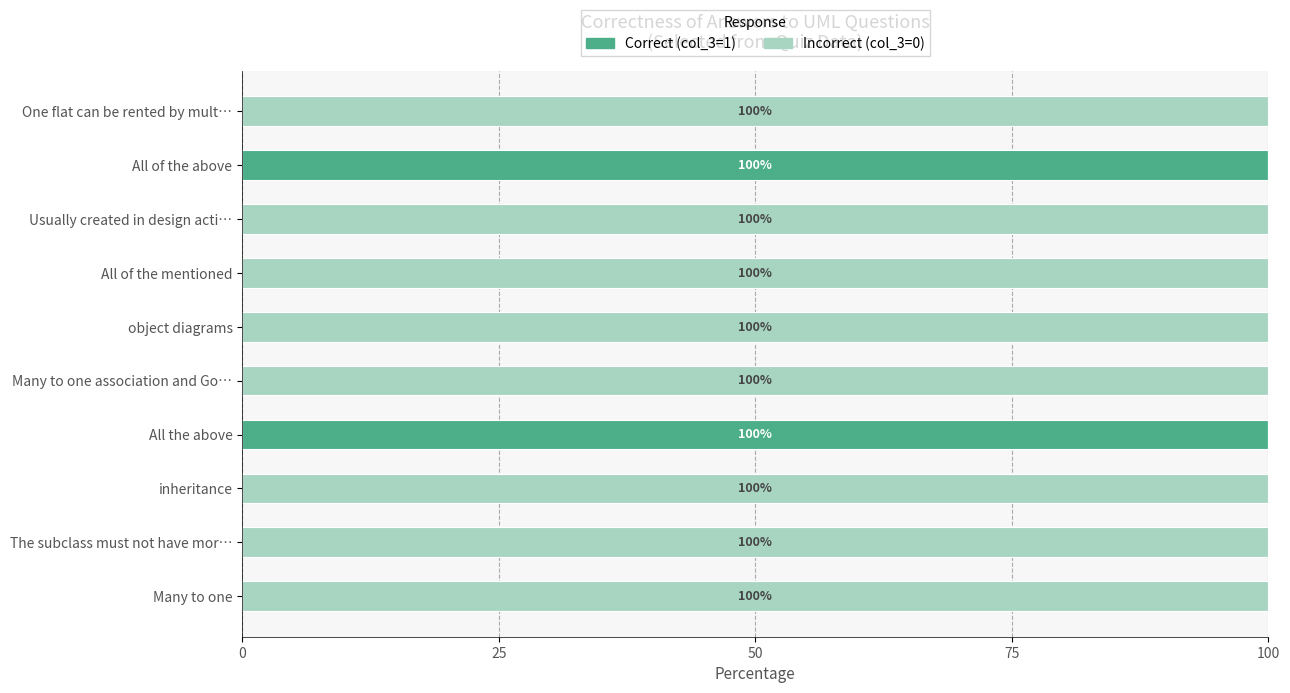

What are all the series names shown in the legend?

Correct (col_3=1), Incorrect (col_3=0)